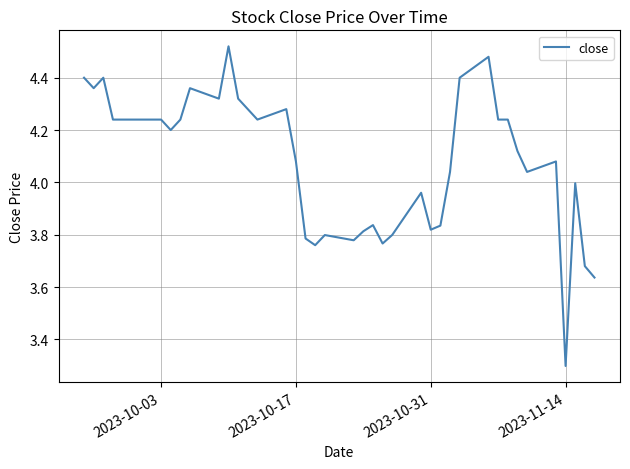

What is the difference between the maximum and minimum values?

1.2